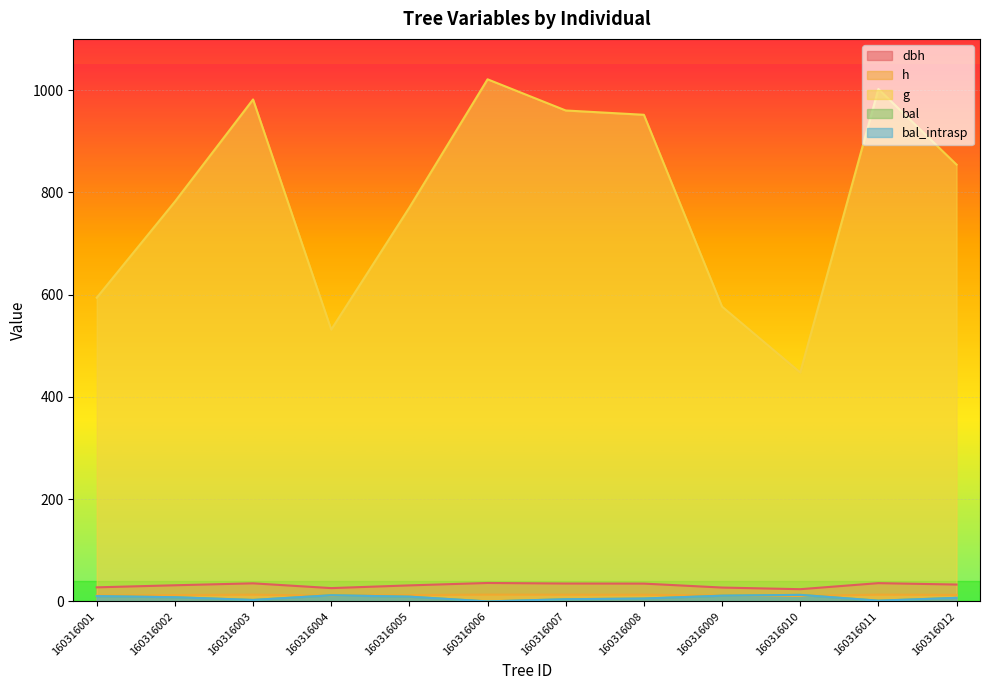

Reading left to right, list all the values displayed in this chart.

dbh: 160316001=27.5	160316002=31.6	160316003=35.4	160316004=26.0	160316005=31.3	160316006=36.0	160316007=35.0	160316008=34.8	160316009=27.1	160316010=23.9	160316011=35.7	160316012=33.0
h: 160316001=11.5	160316002=12.4	160316003=13.1	160316004=11.1	160316005=12.3	160316006=13.3	160316007=13.1	160316008=13.0	160316009=11.4	160316010=10.6	160316011=13.2	160316012=12.7
g: 160316001=593.9	160316002=781.7	160316003=981.6	160316004=531.5	160316005=770.3	160316006=1021.0	160316007=960.0	160316008=951.6	160316009=576.4	160316010=447.7	160316011=1001.9	160316012=854.1
bal: 160316001=10.4	160316002=8.2	160316003=2.9	160316004=12.0	160316005=9.3	160316006=0.0	160316007=4.2	160316008=5.6	160316009=11.2	160316010=12.8	160316011=1.4	160316012=7.0
bal_intrasp: 160316001=10.4	160316002=8.2	160316003=2.9	160316004=12.0	160316005=9.3	160316006=0.0	160316007=4.2	160316008=5.6	160316009=11.2	160316010=12.8	160316011=1.4	160316012=7.0